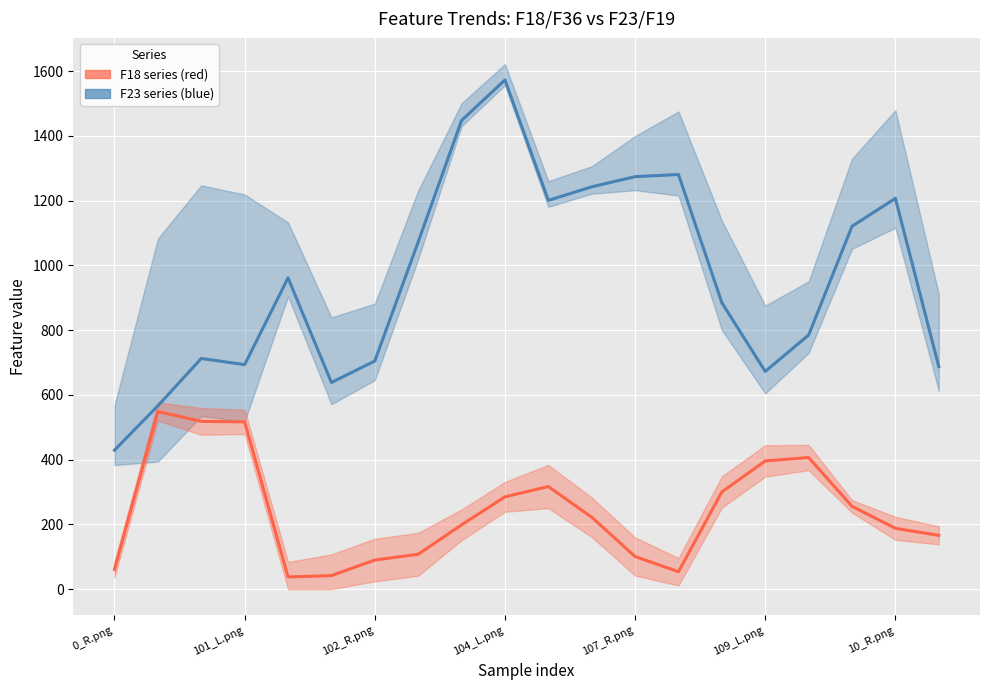

Reading right to left, extract all data points from this chart.

F23 series (blue): 687.3	1207.0	1120.9	784.9	672.5	884.8	1280.8	1274.1	1242.7	1200.9	1572.9	1447.7	1072.5	704.7	638.3	961.4	693.5	712.5	566.3	429.3
F18 series (red): 166.2	187.9	255.8	406.6	396.0	300.4	53.8	100.8	222.2	316.9	285.2	198.6	107.8	90.0	41.9	37.7	516.7	518.2	548.7	61.0